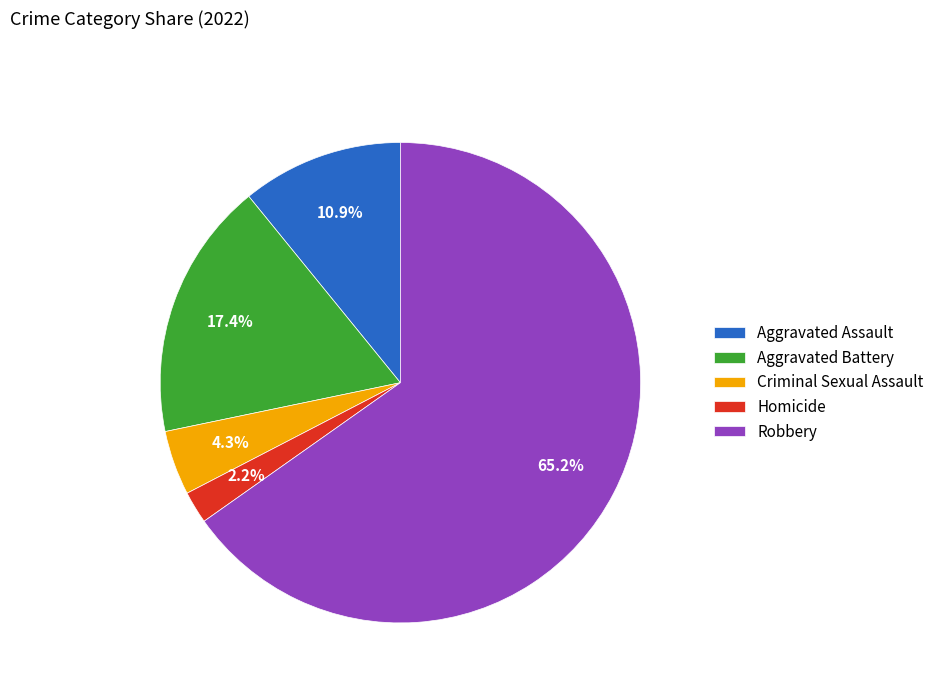

Which has a higher value, Homicide or Aggravated Assault?

Aggravated Assault